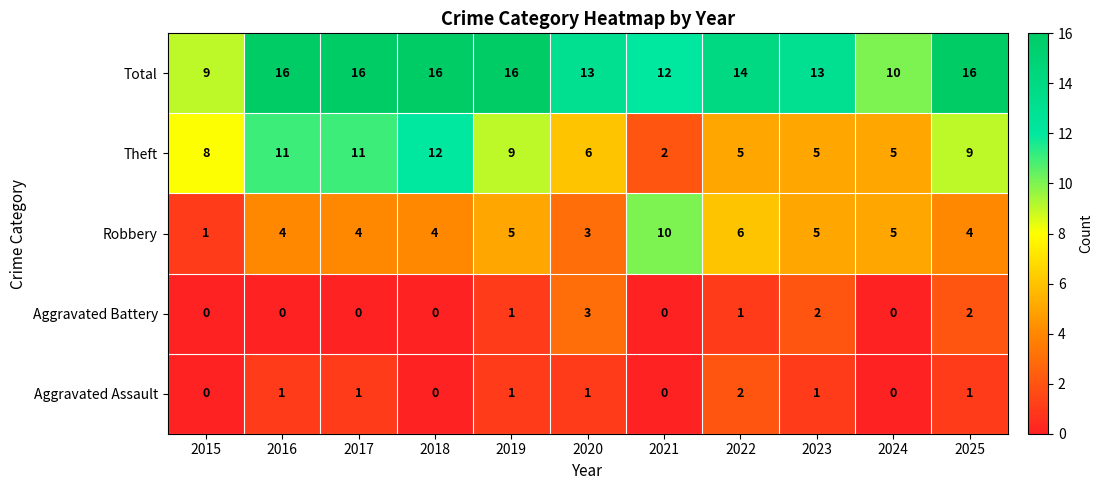

Which series changed the most between 2022 and 2024?

Total